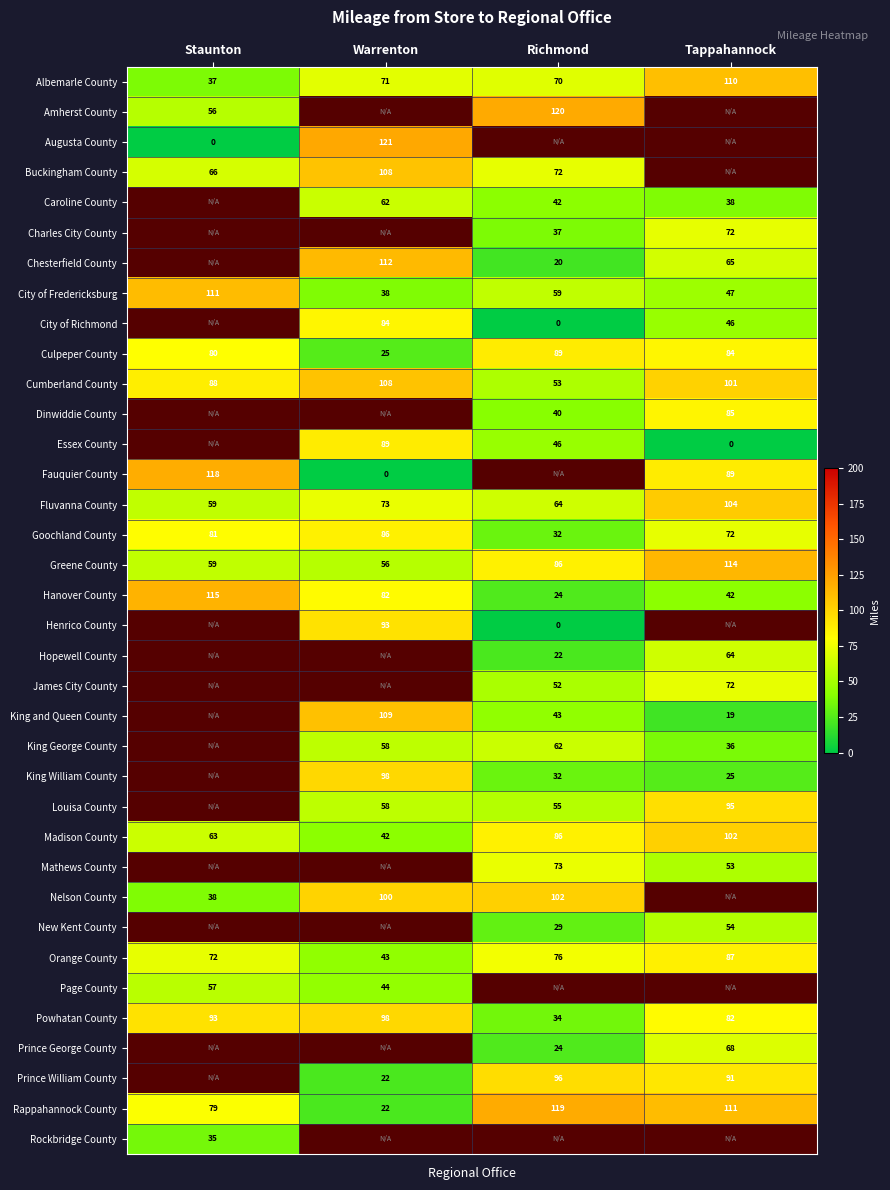

Which has a higher value, Richmond or Staunton?

Richmond